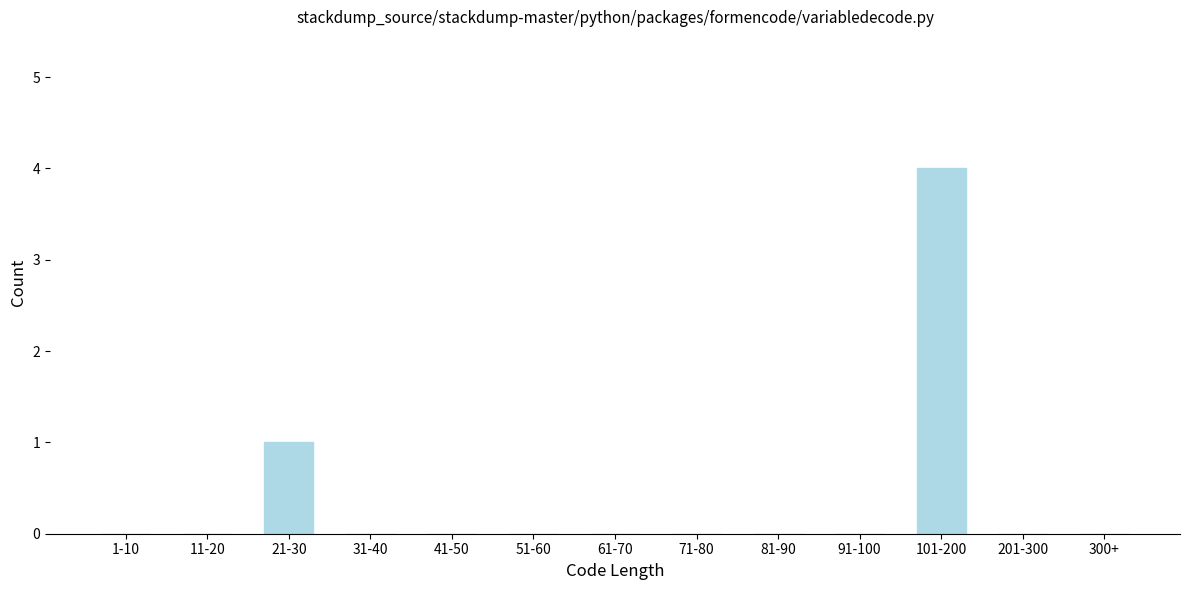

Reading left to right, transcribe all the data shown in this chart.

1-10=0	11-20=0	21-30=1	31-40=0	41-50=0	51-60=0	61-70=0	71-80=0	81-90=0	91-100=0	101-200=4	201-300=0	300+=0